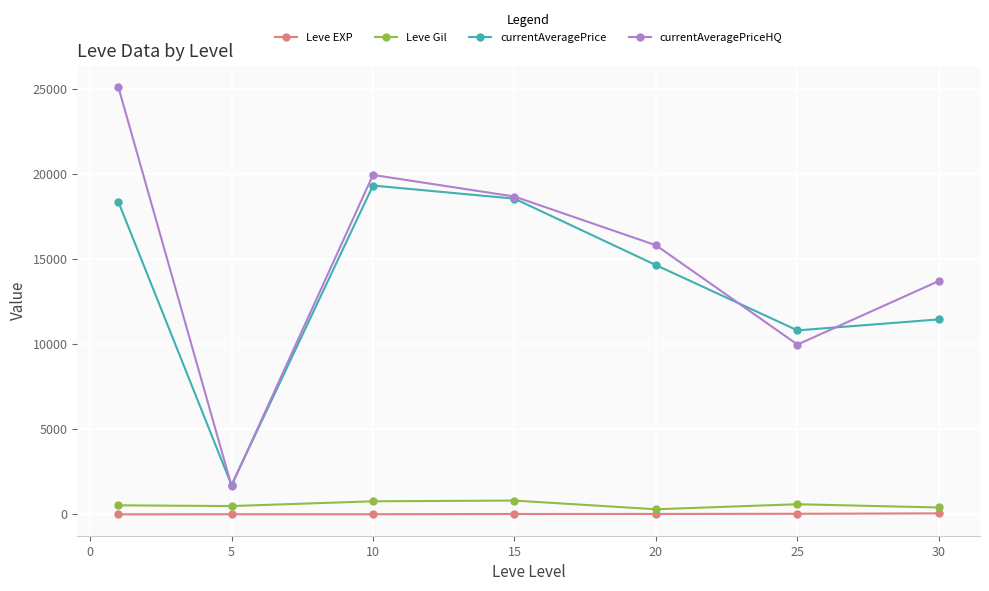

What is the minimum value shown in the chart?

1.3